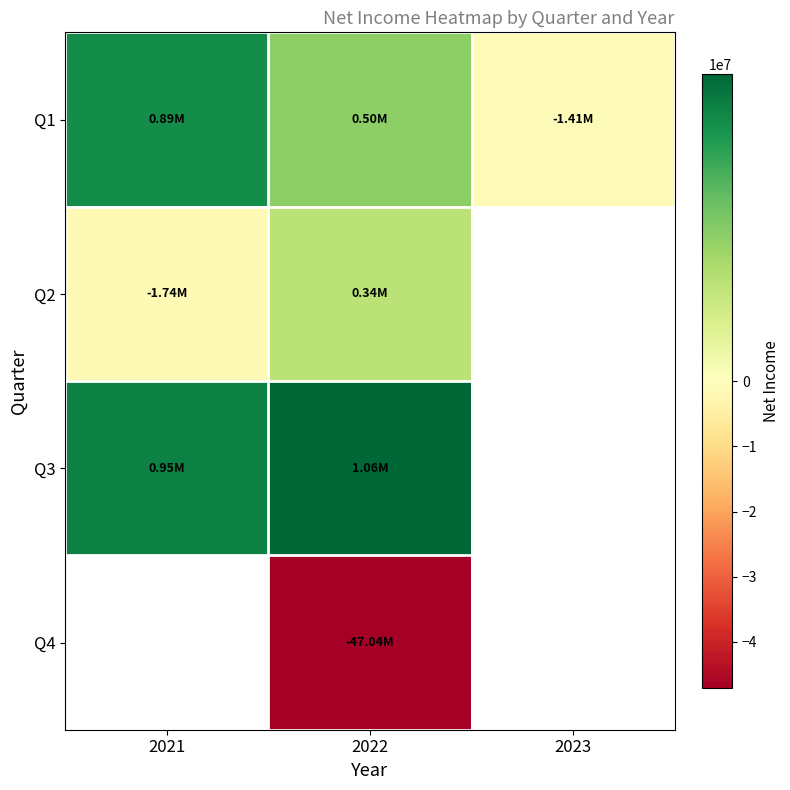

The Q2 series shows 569208.8 at 2022. True or false?

False